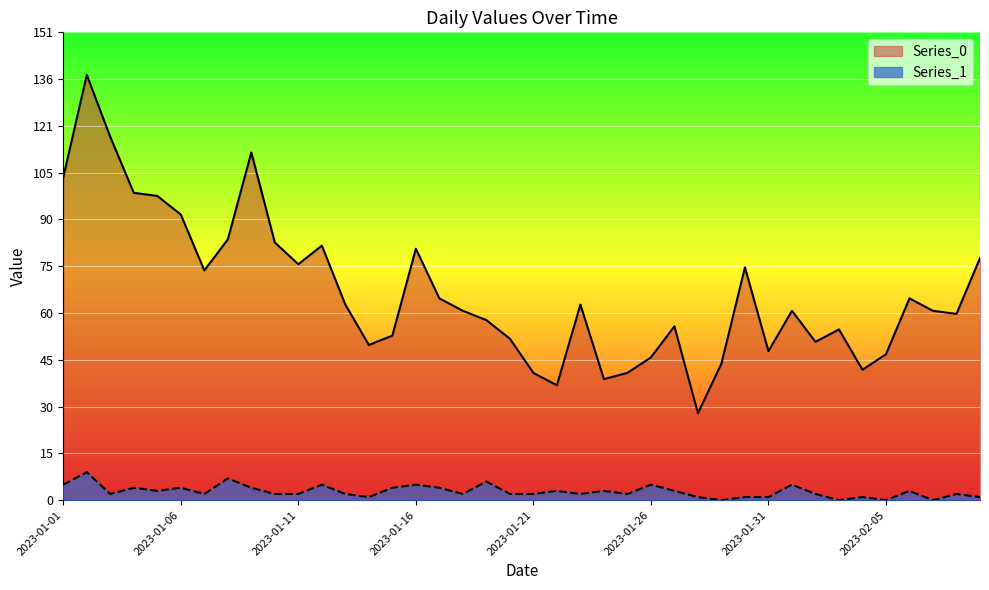

What position from the left is 2023-01-09?

9